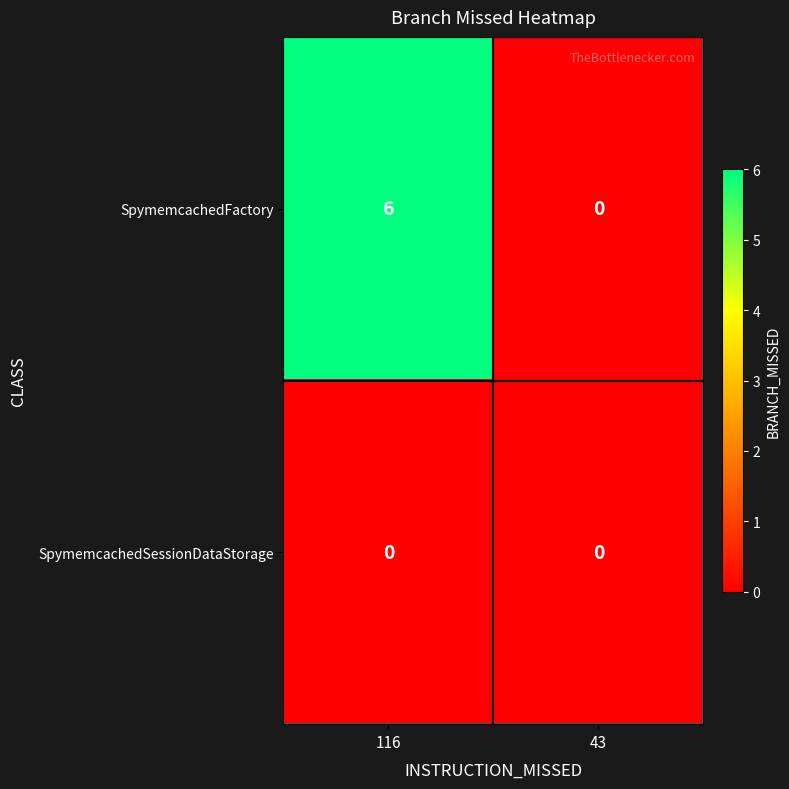

What is the maximum value shown in the chart?

6